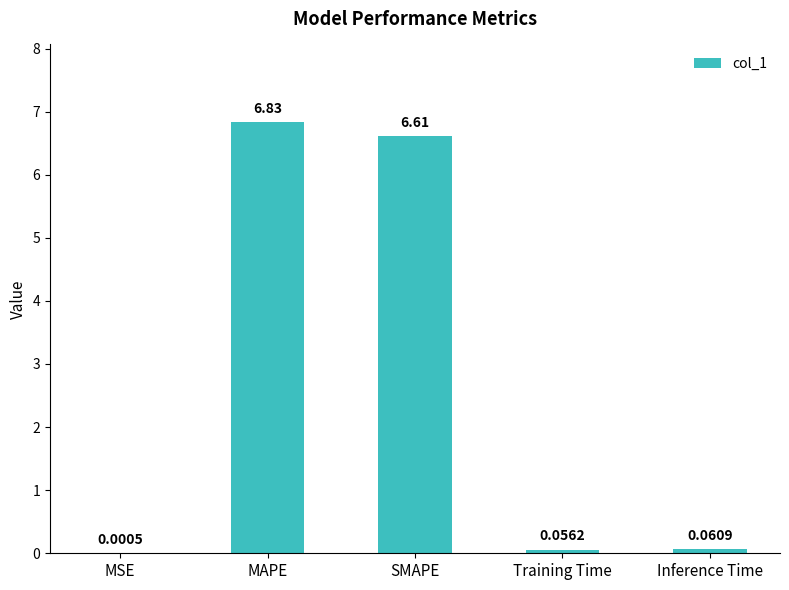

How many categories are shown in the chart?

5